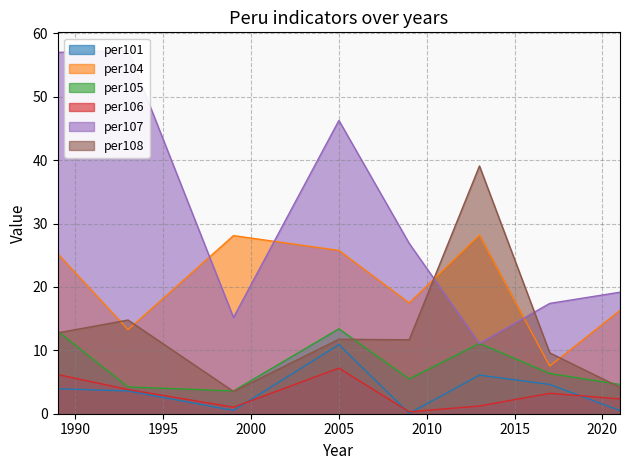

How many data points in per106 are less than 3?

4